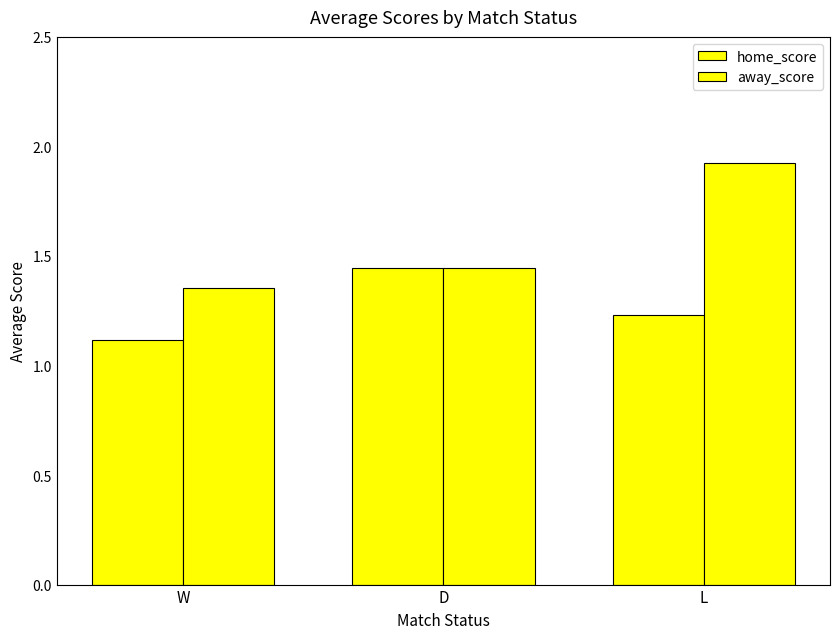

At which label is home_score closest to 1?

W